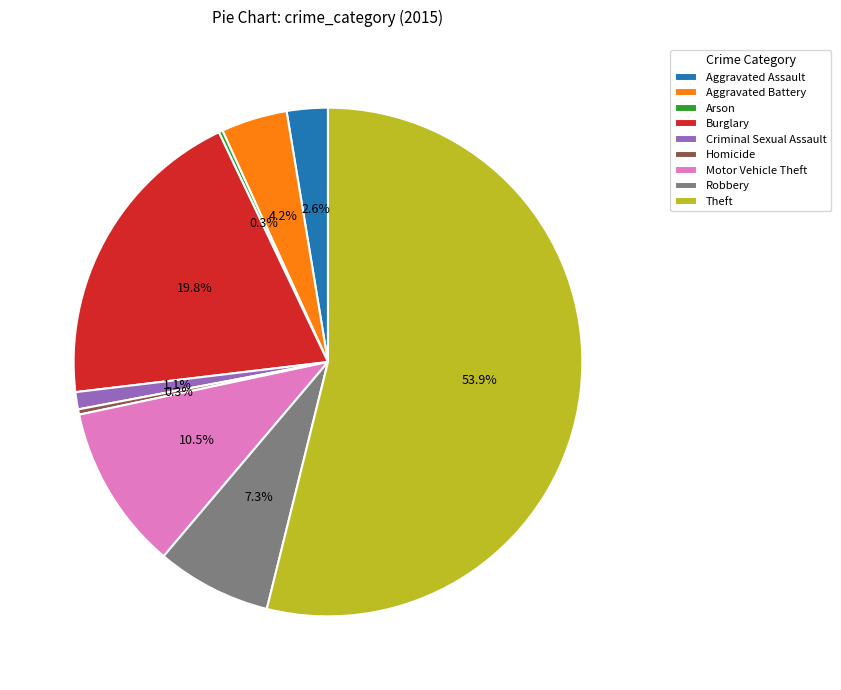

Between Robbery and Homicide, which is larger?

Robbery